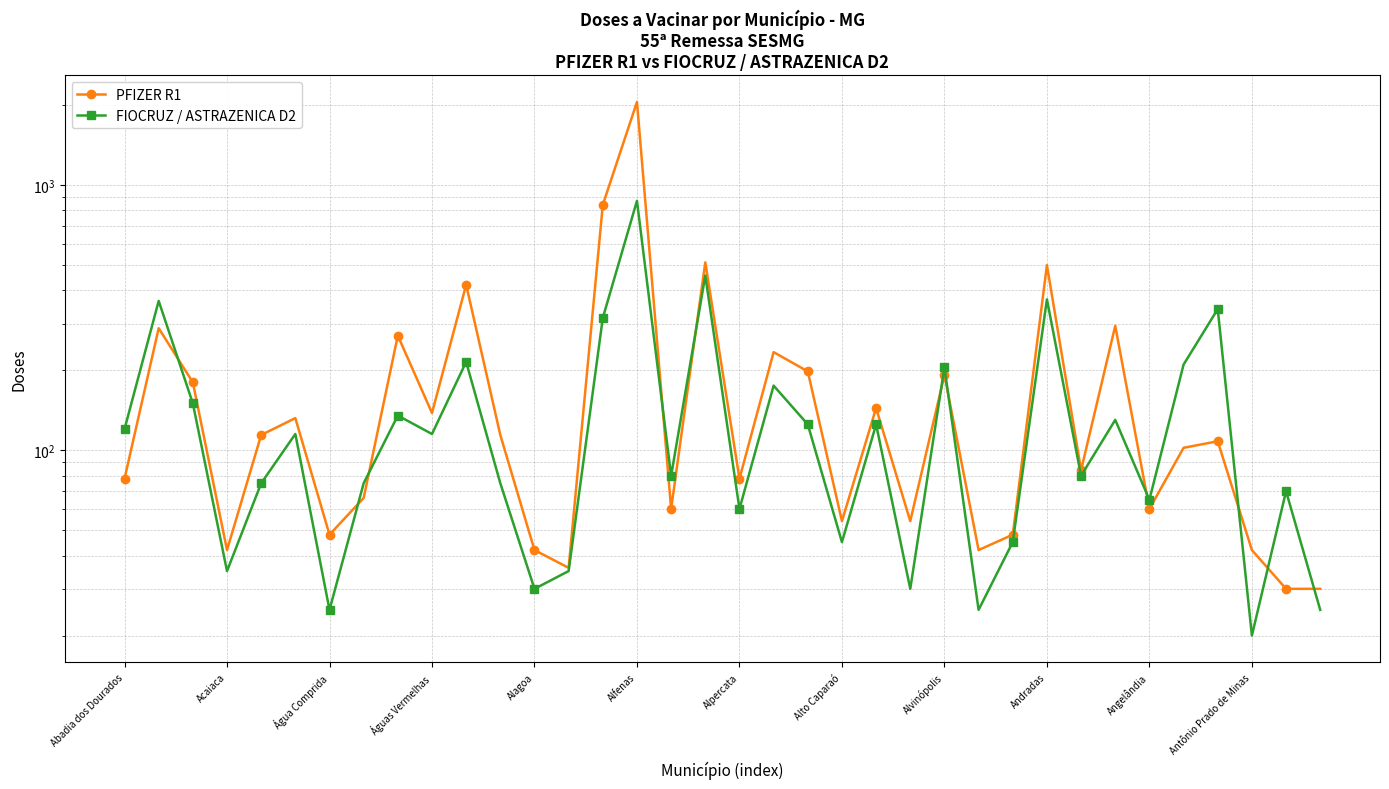

True or false: PFIZER R1 and FIOCRUZ / ASTRAZENICA D2 cross at least once.

True